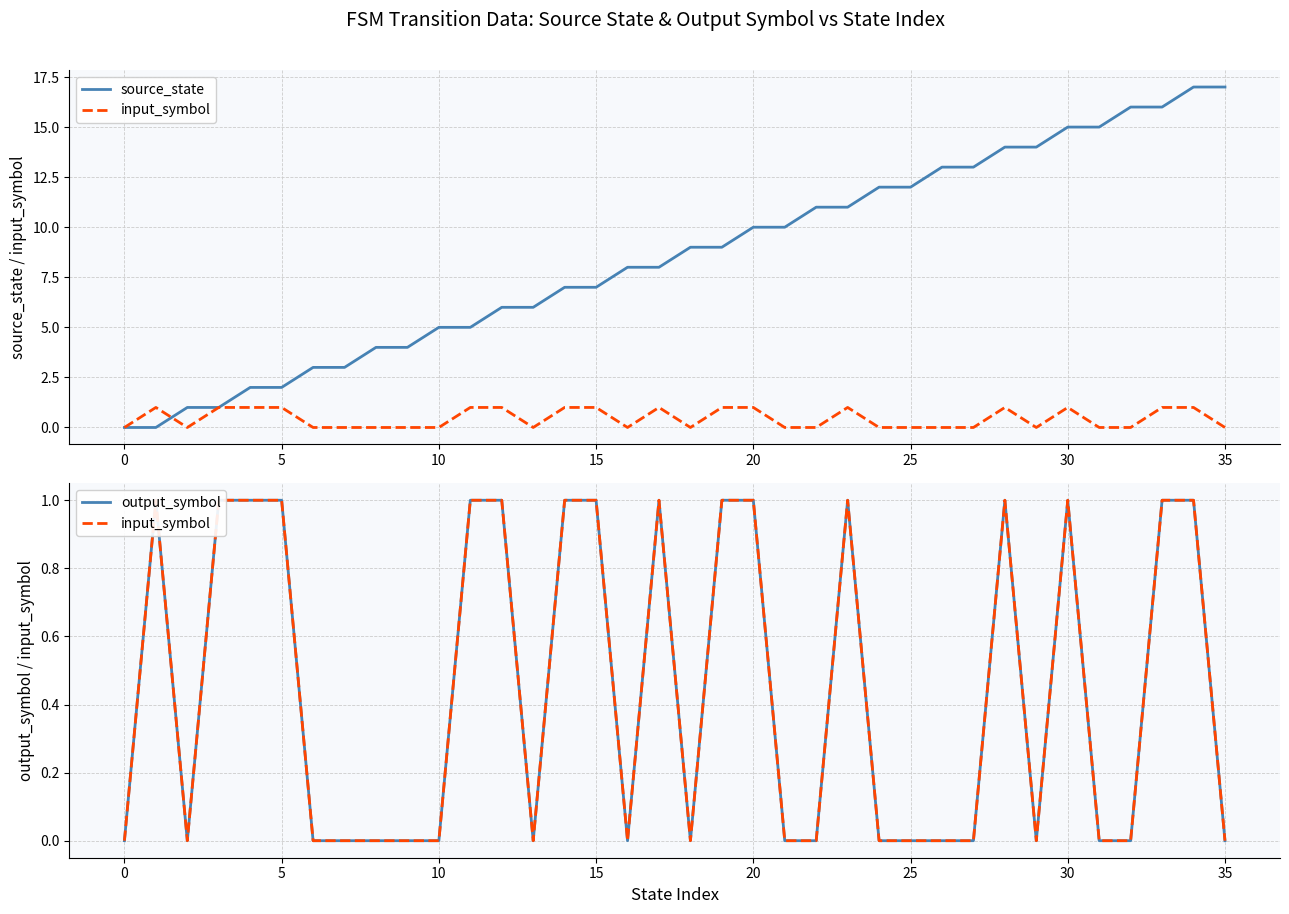

Between 33 and 23, which is larger?

33